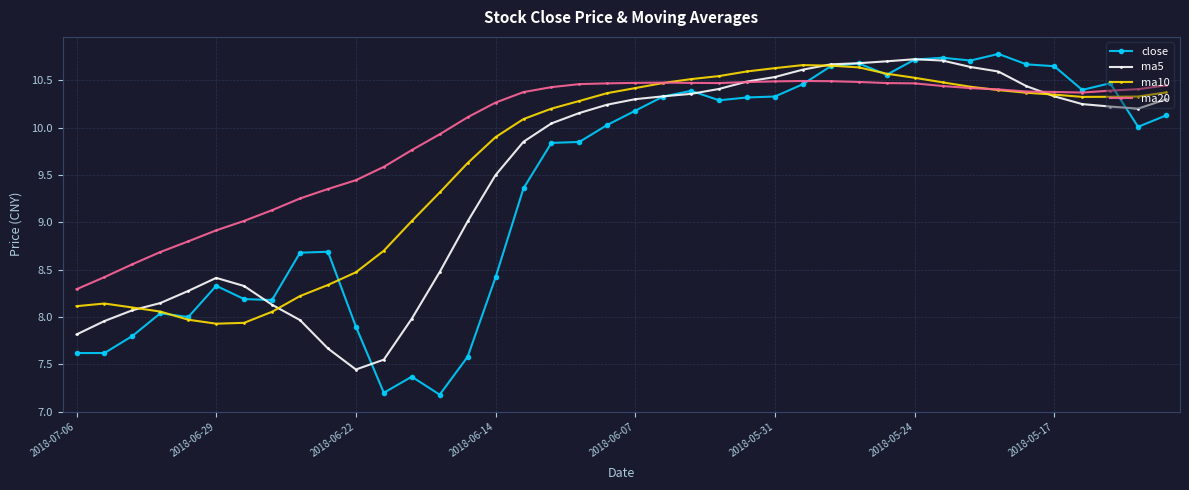

True or false: close has more than 1 interior local peaks.

True